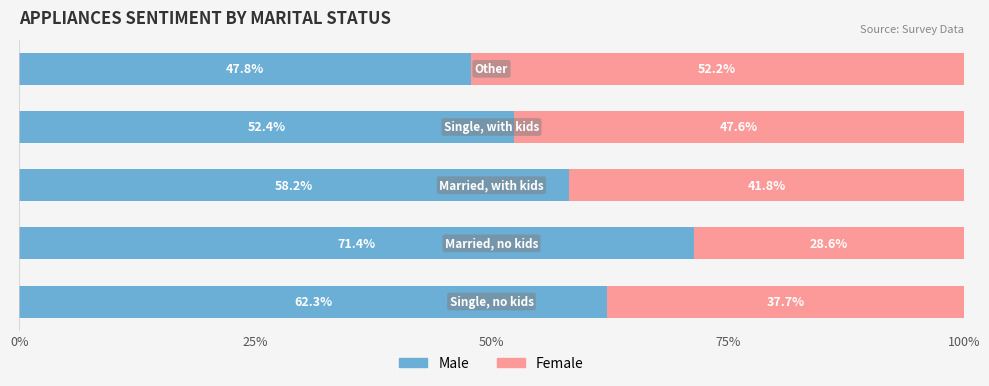

What is the difference between the maximum and minimum values in the Male series?

23.7